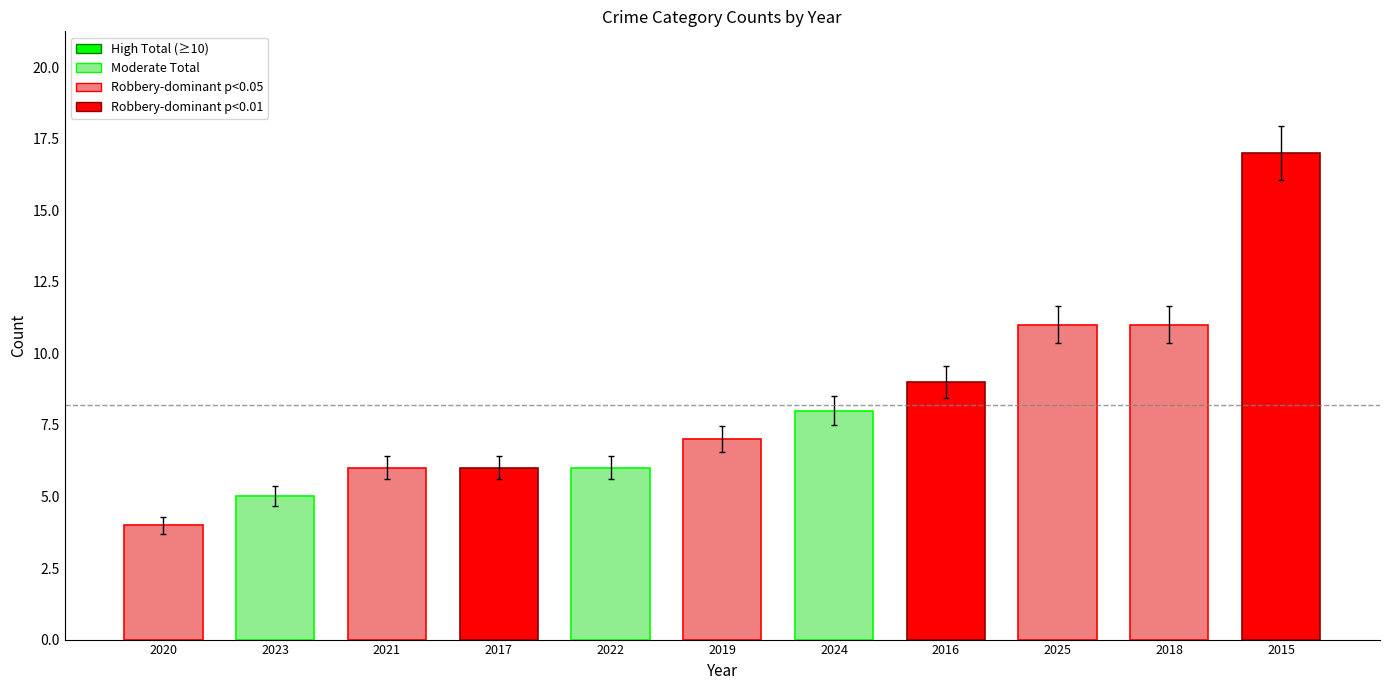

Reading left to right, transcribe all the data shown in this chart.

2020=4	2023=5	2021=6	2017=6	2022=6	2019=7	2024=8	2016=9	2025=11	2018=11	2015=17